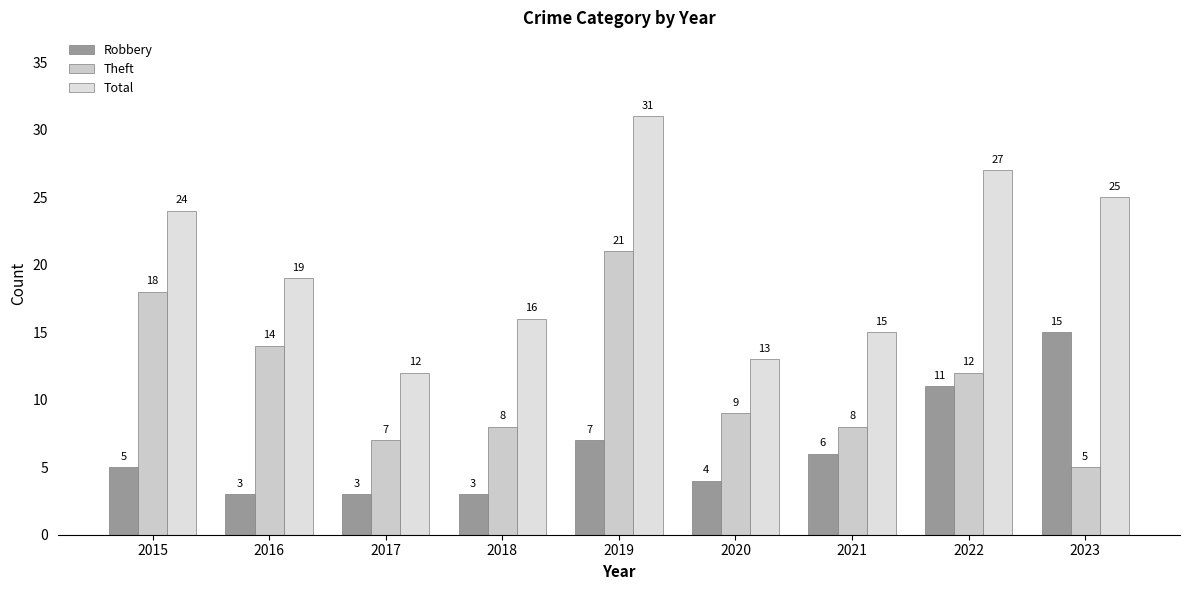

What is the difference between the maximum and second lowest values in the Robbery series?

12